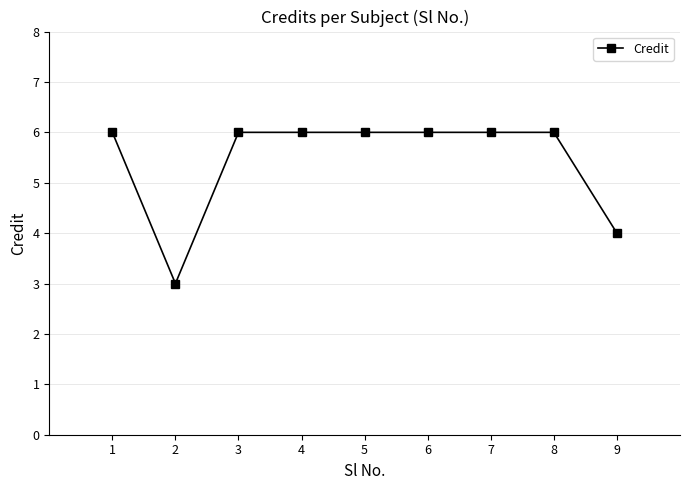

Count the number of categories in the chart.

9